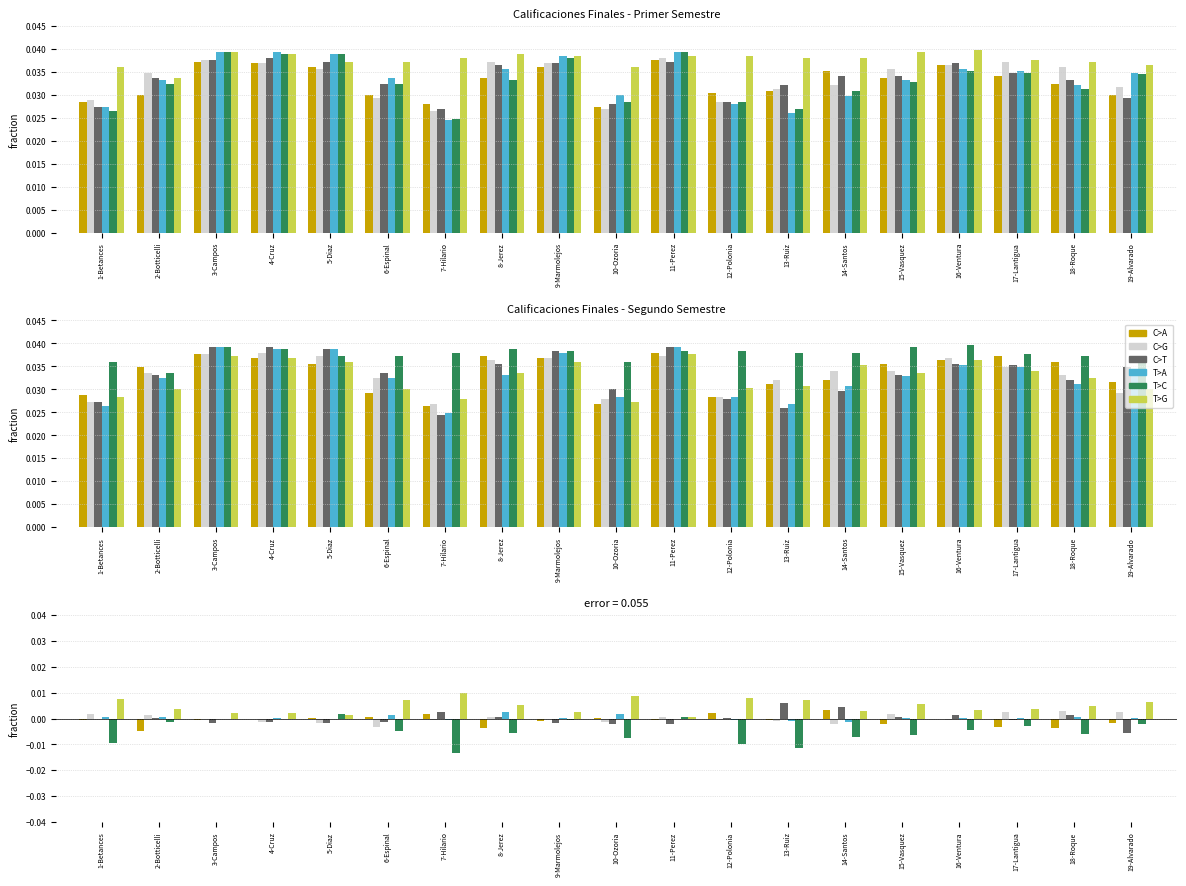

Is it true that Ciencias Naturales equals 0.0 at 14-Santos?

False